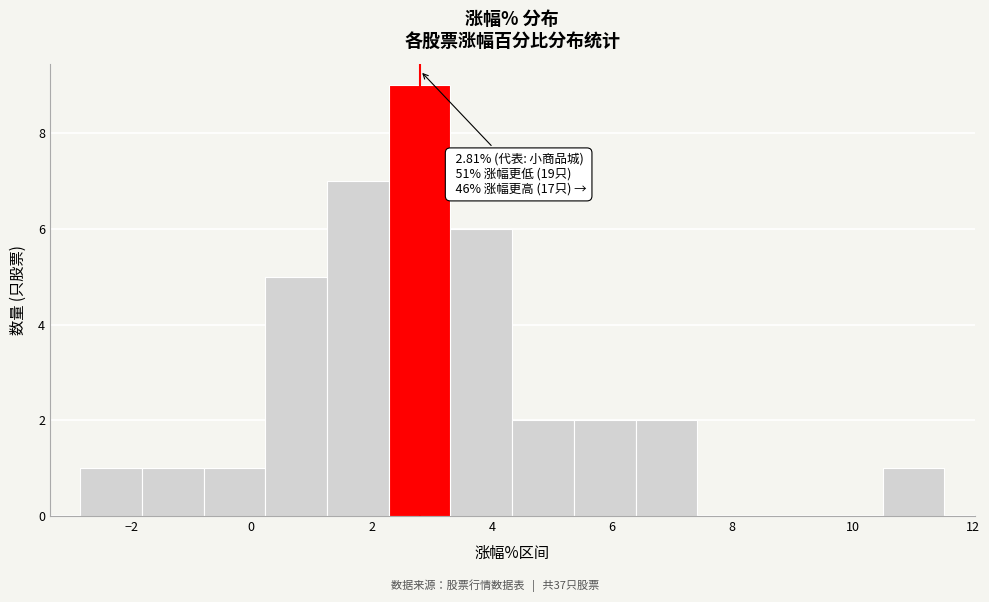

Over which range of the x-axis is the bar tallest?

2.2 to 3.4